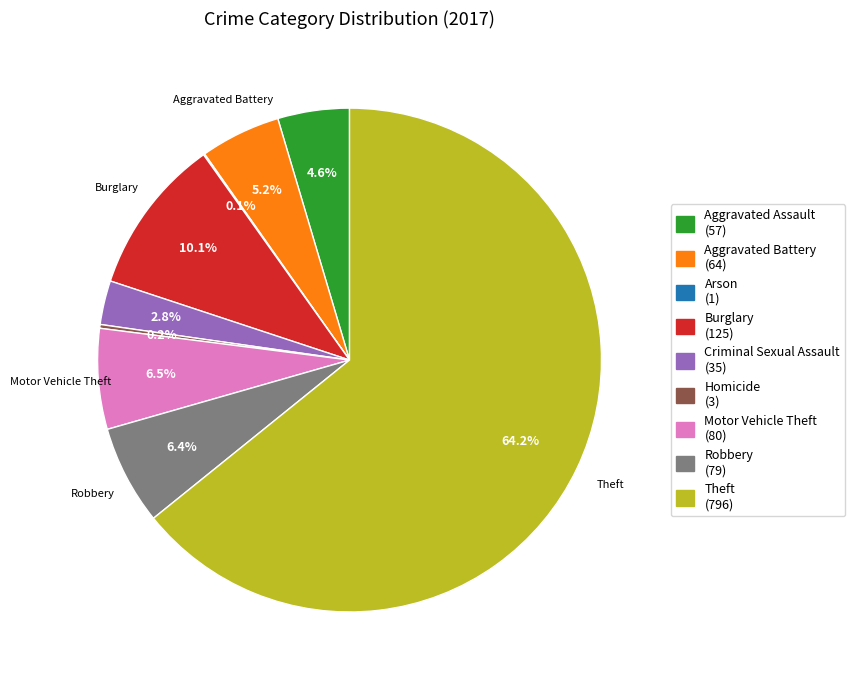

Which category accounts for the majority?

Theft